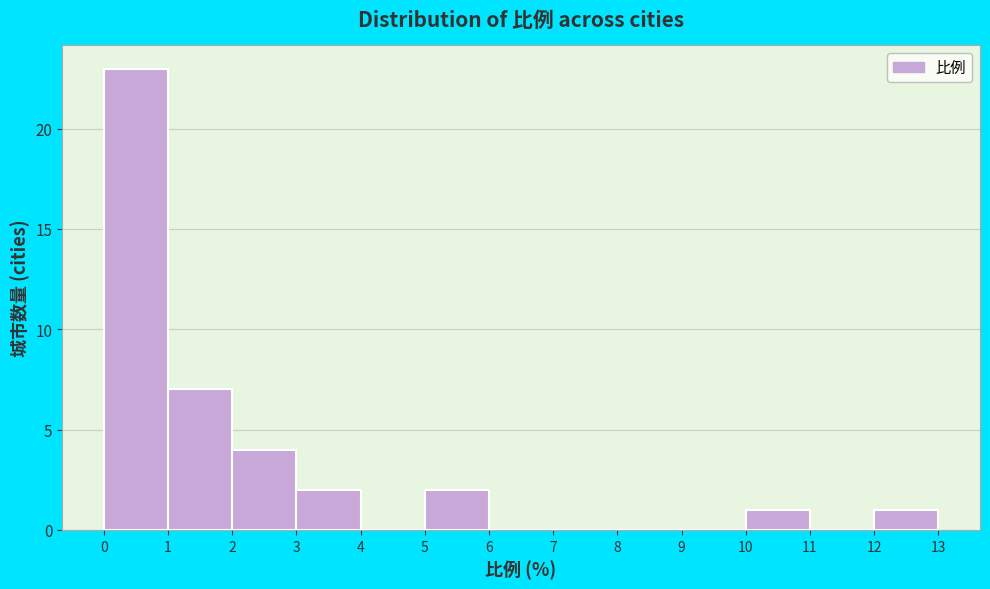

Over which range of the x-axis is the bar tallest?

0 to 1